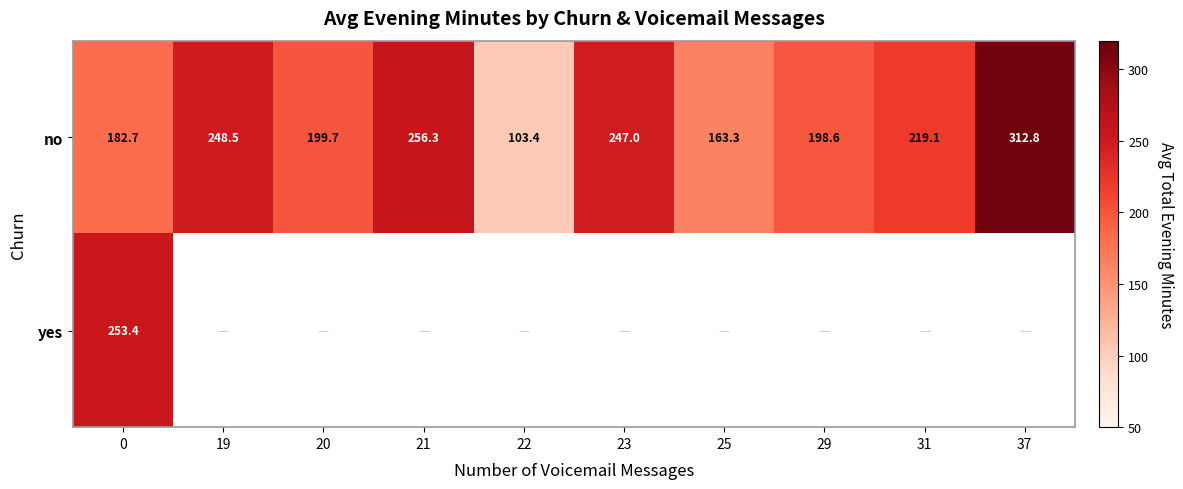

What is the difference between the maximum and second lowest values in the no series?

149.5